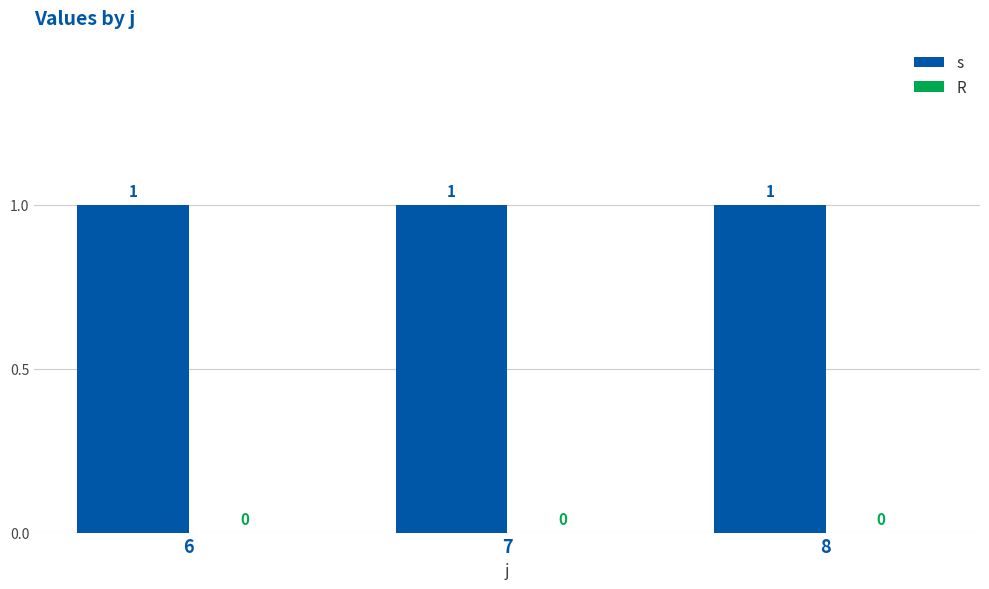

At which label is R closest to 0?

6